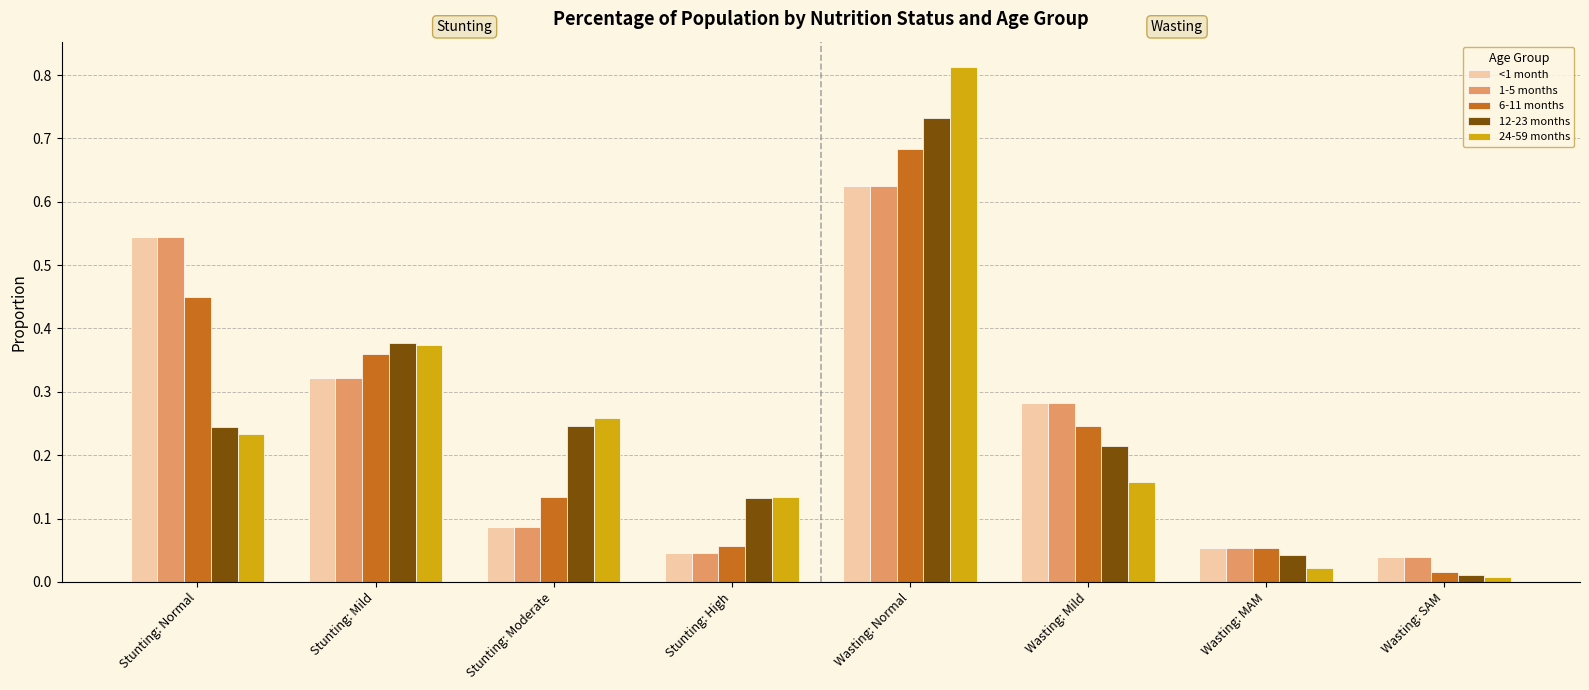

Which series has the largest range (max minus min)?

24-59 months